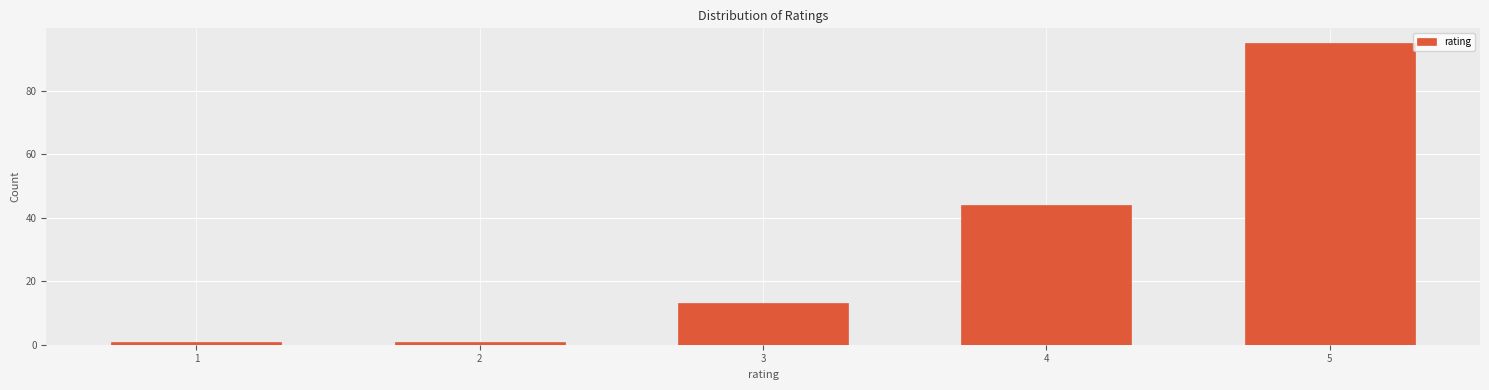

Reading left to right, extract all data points from this chart.

1=1	2=1	3=13	4=44	5=95